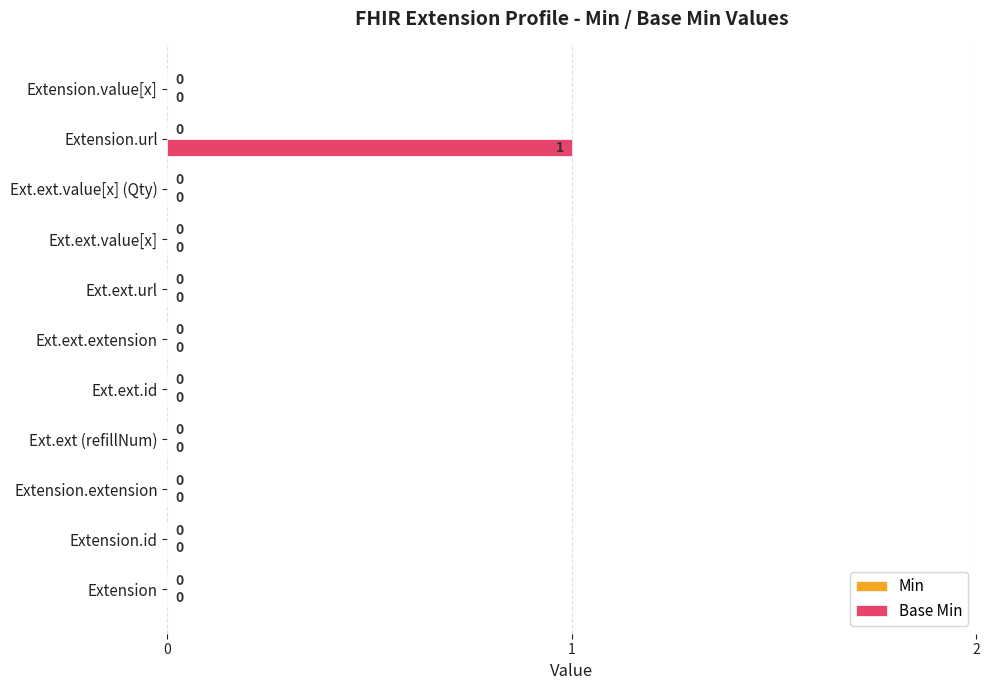

The chart shows a value of 0 at Ext.ext.value[x]. True or false?

True